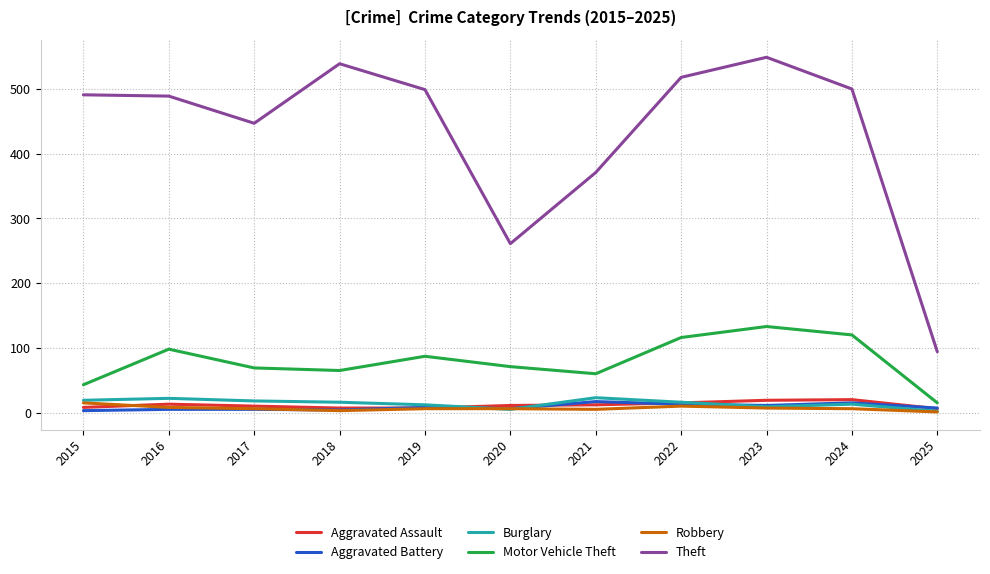

True or false: Aggravated Assault and Motor Vehicle Theft cross at least once.

False